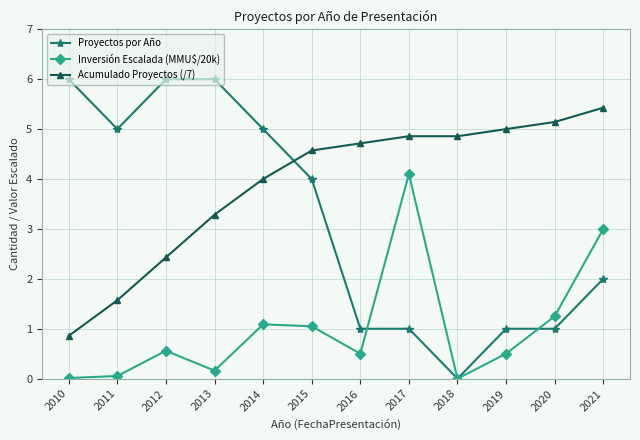

What is the difference between the highest and lowest values at 2019?

4.5